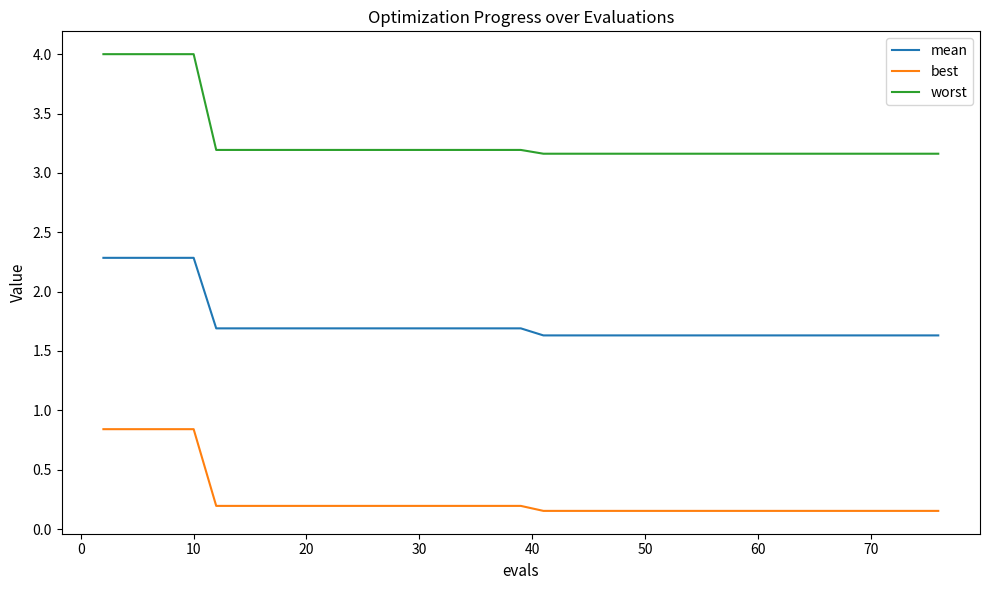

Which series has the largest range (max minus min)?

worst